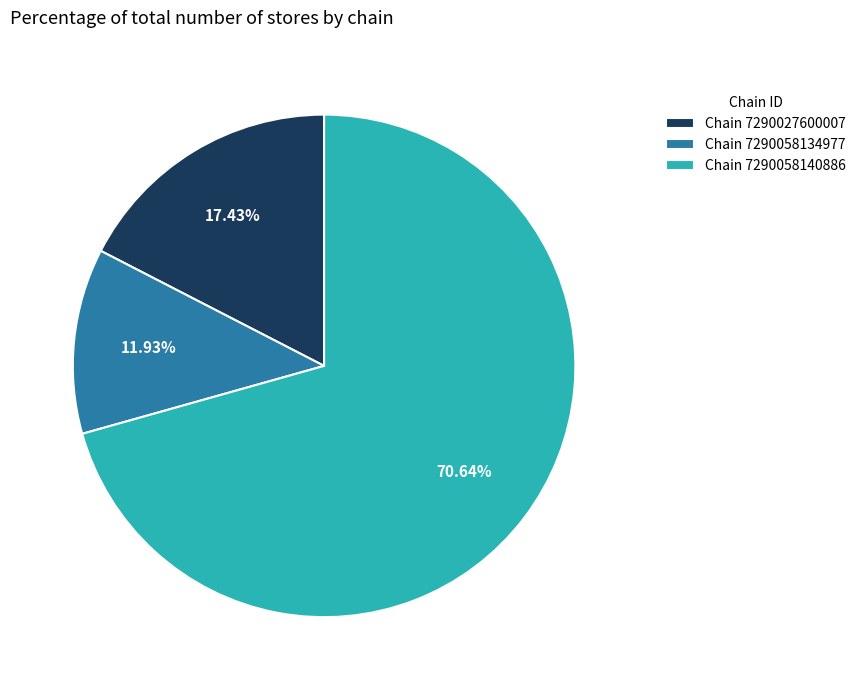

Approximately how many times larger is the value at Chain 7290058140886 compared to Chain 7290027600007?

4.1